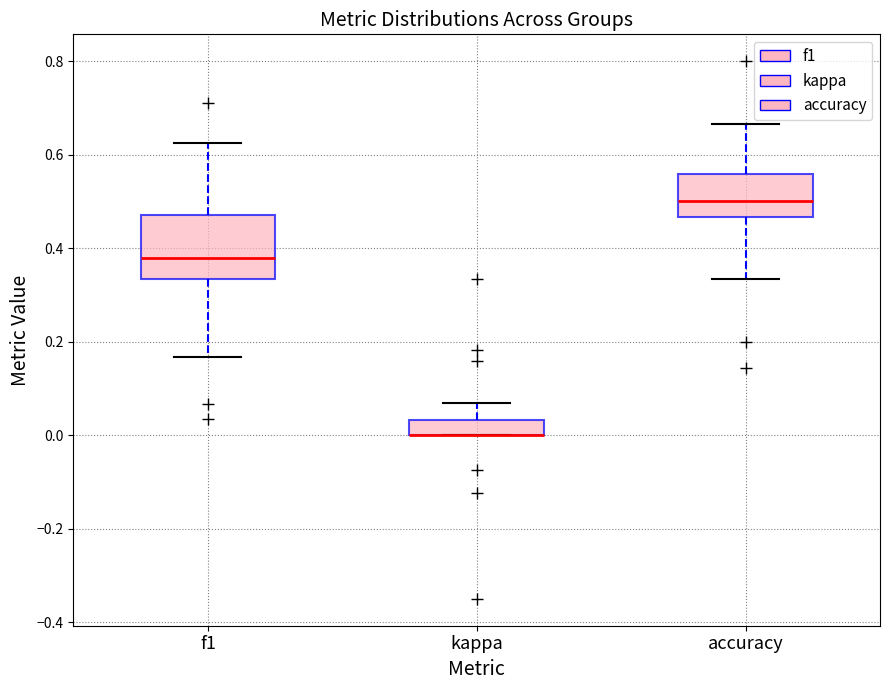

Reading left to right, transcribe this box plot: for each box, give where its median line is, the range the box spans, and where its two whiskers end, as read against the y-axis. The values are not printed on the chart, so give them approximately, as read against the axis.

f1: median 0.38, box 0.34 to 0.48, whiskers 0.16 to 0.62
kappa: median 0.00 (drawn on the box's lower edge), box 0.00 to 0.04, whiskers 0.00 to 0.06
accuracy: median 0.50, box 0.46 to 0.56, whiskers 0.34 to 0.66